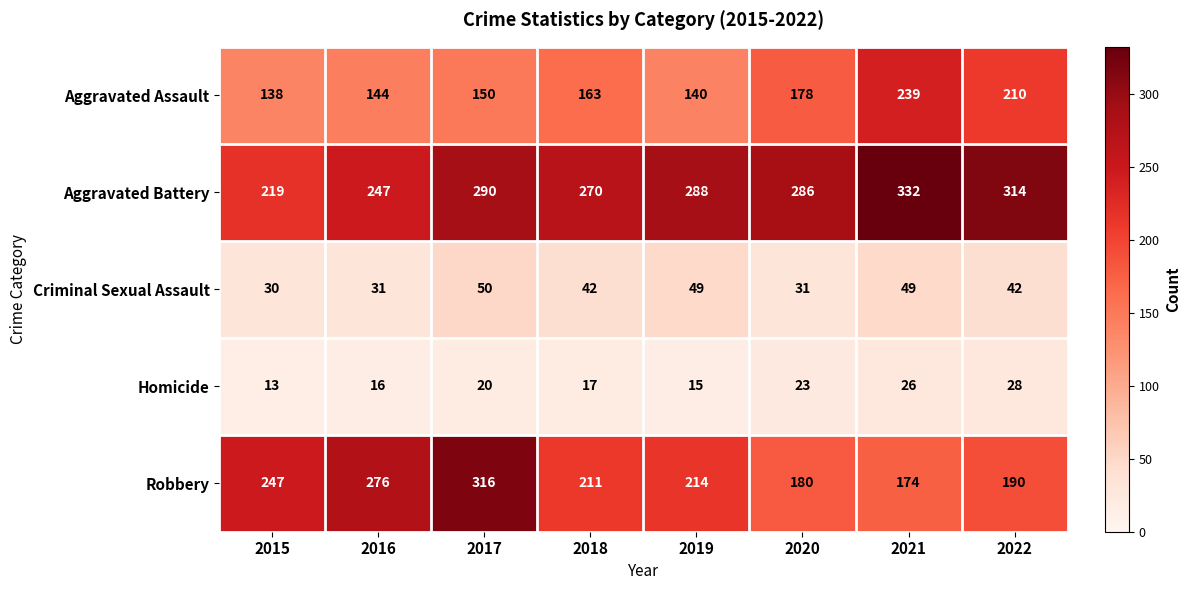

The value of Aggravated Assault at 2020 is 64. True or false?

False